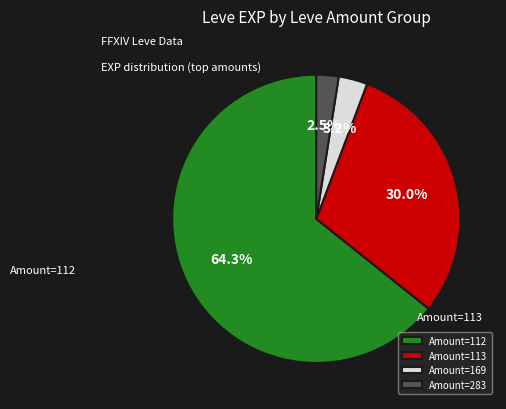

What is the largest slice in the pie chart?

Amount=112